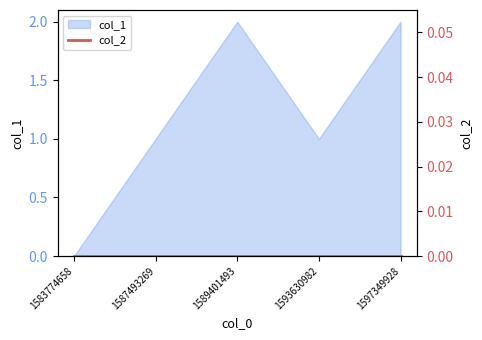

Read the value at 1593630982.

1